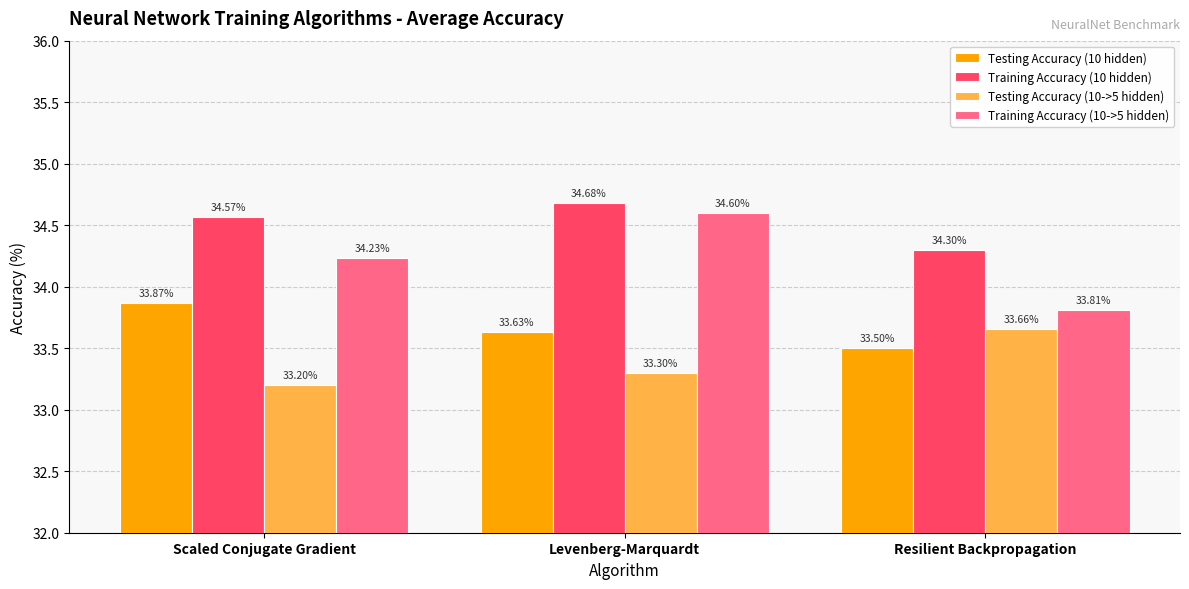

What is the label of the 1st bar from the right?

Resilient Backpropagation